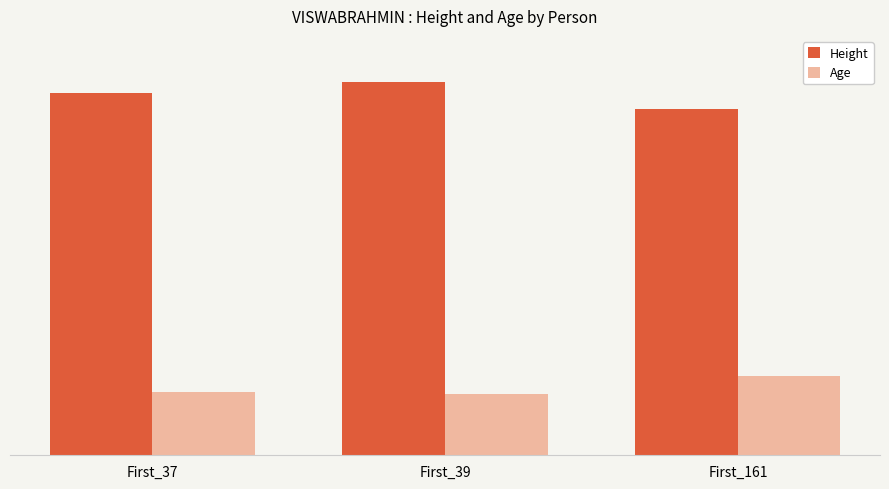

Rank the series at First_161 from lowest to highest value.

Age, Height